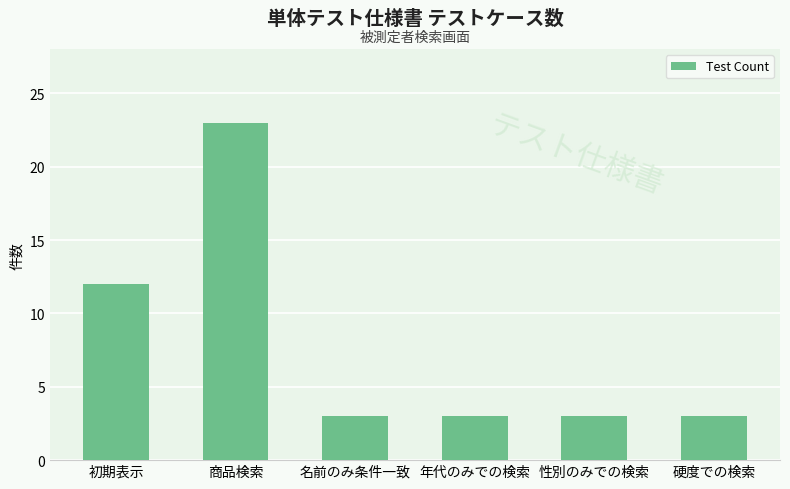

Between 初期表示 and 年代のみでの検索, which is larger?

初期表示